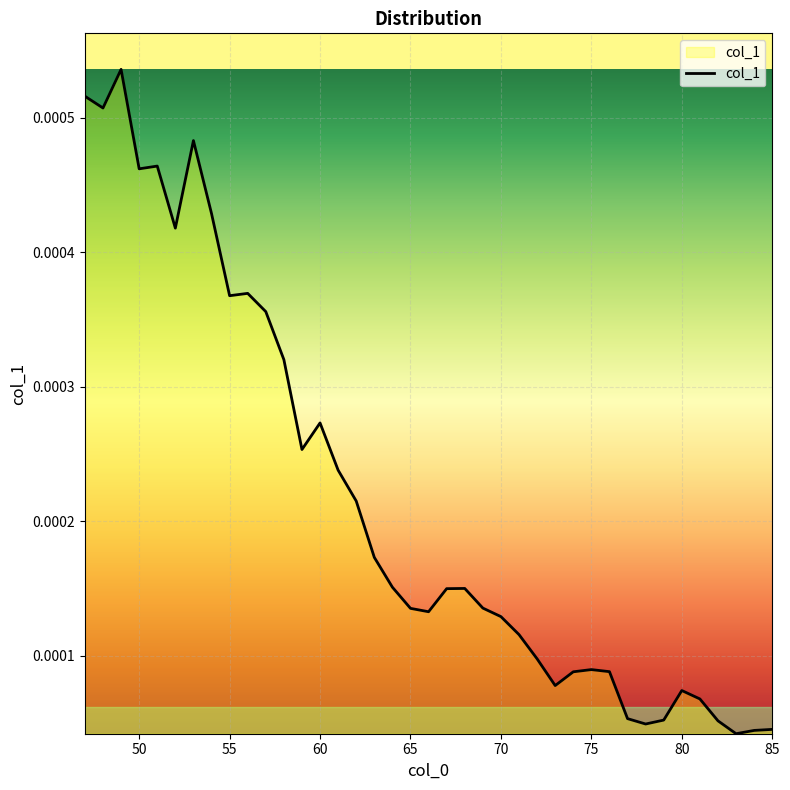

True or false: there are more than 0 points higher than both neighbors.

True